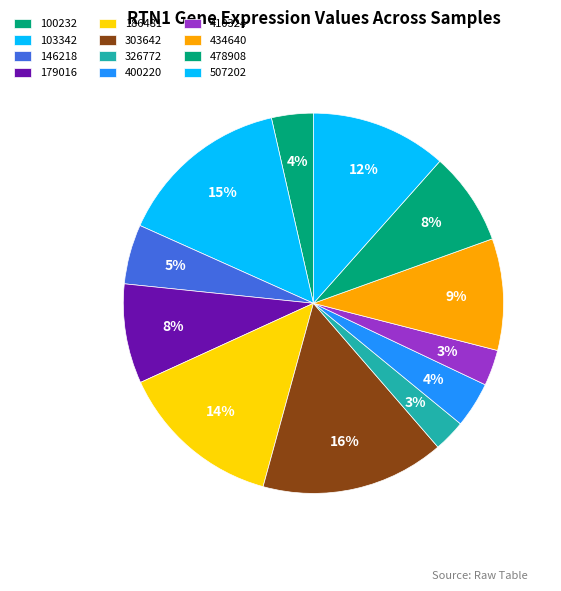

How many segments does this pie chart have?

12